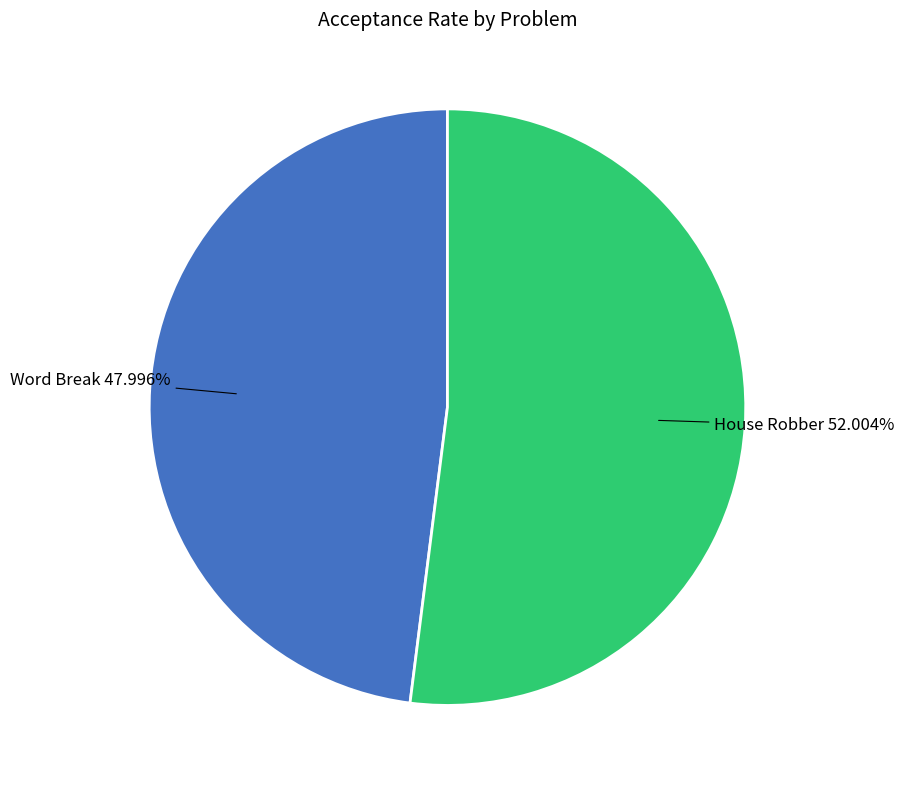

To the nearest percent, what is the combined percentage of Word Break and House Robber?

100%